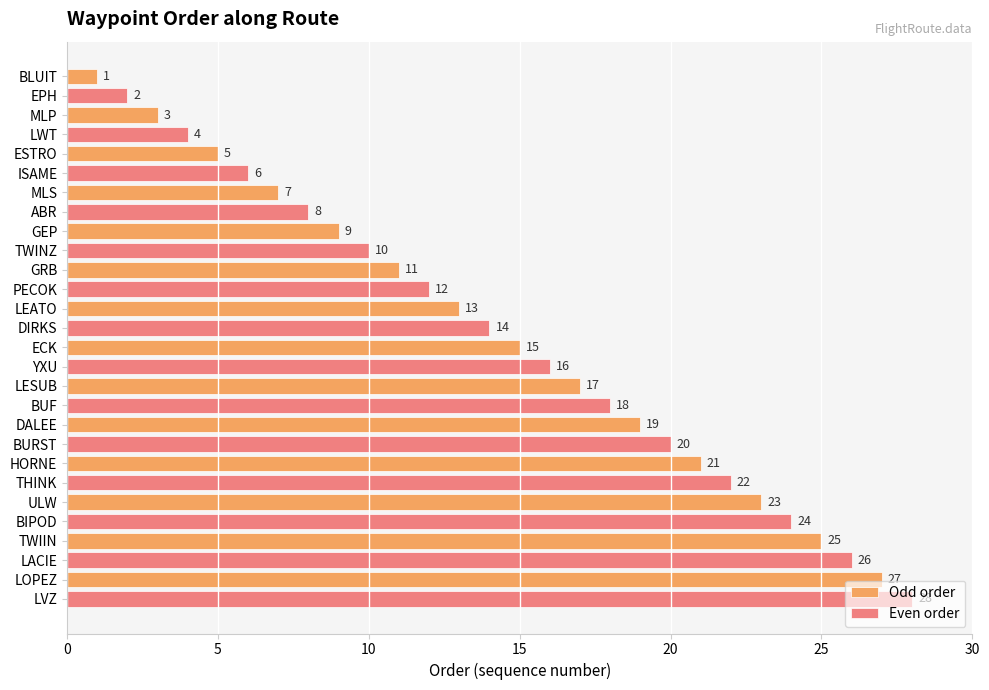

Rank the series at LEATO from highest to lowest value.

Even order, Odd order